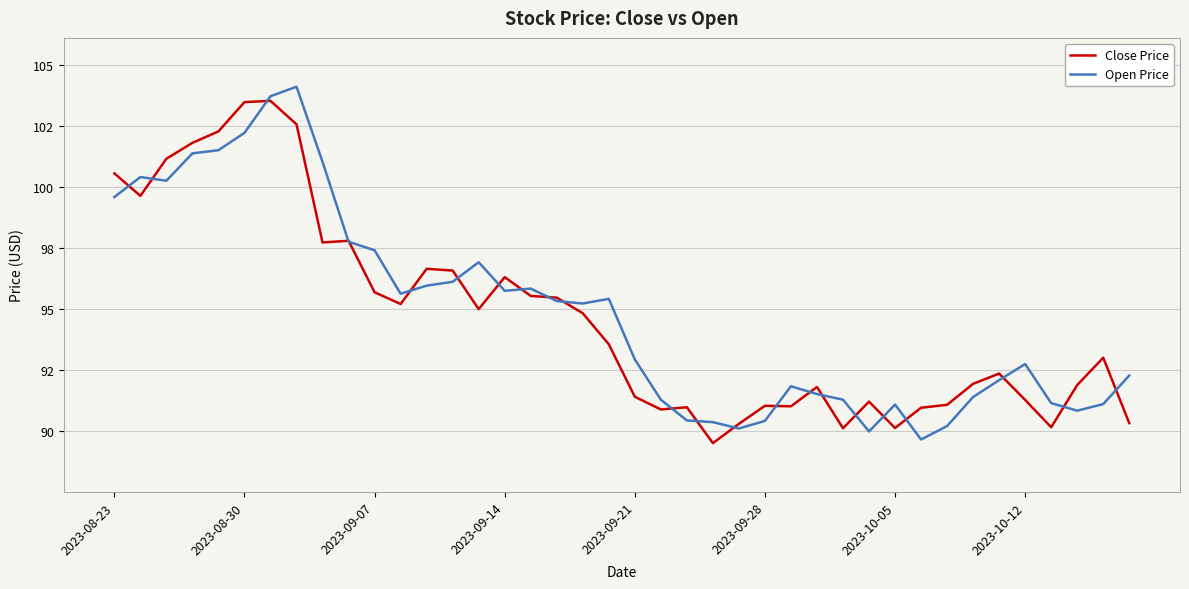

Is this an area chart (filled region under the line)?

No